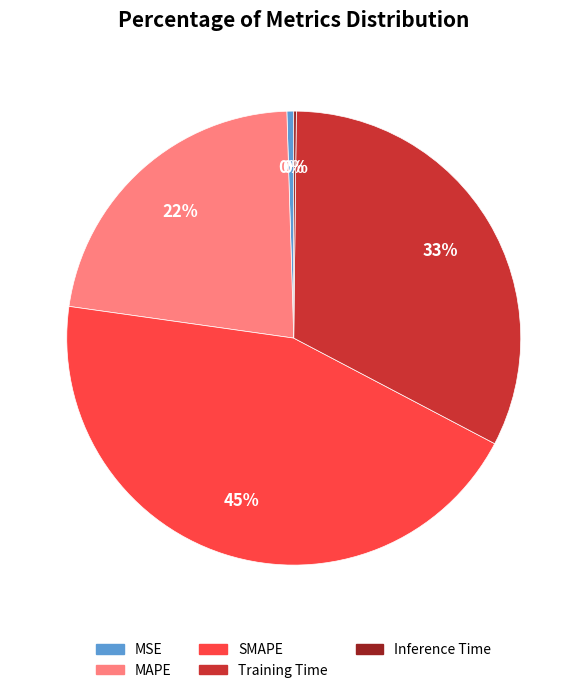

Combined, do MAPE and Training Time account for over 50%?

Yes